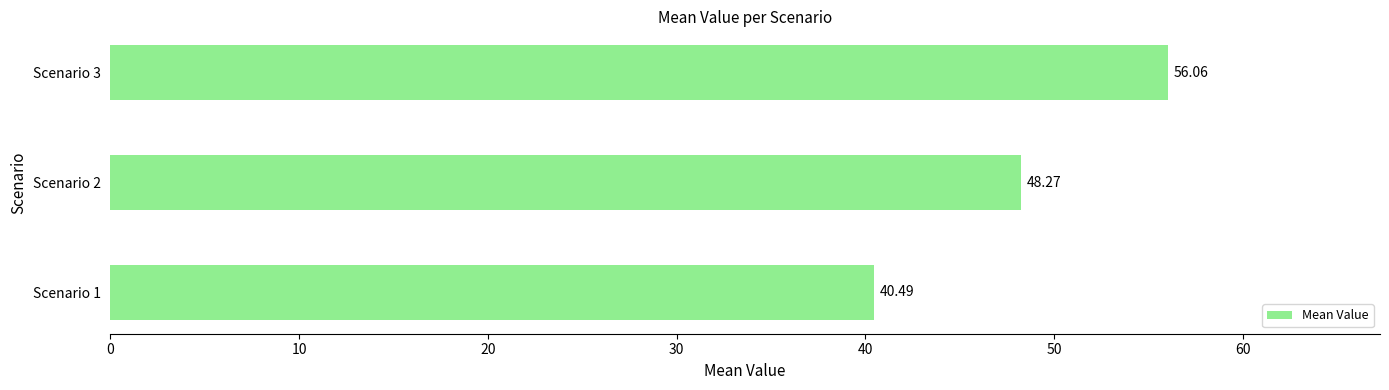

What is the difference between the maximum and minimum values?

15.6